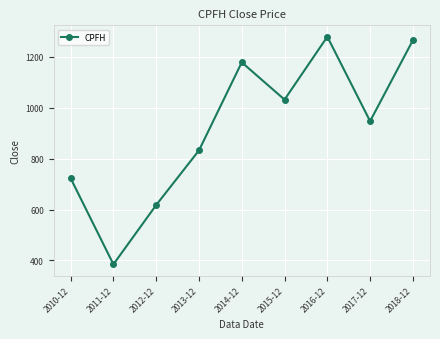

Where does the data first go above 947?

2014-12